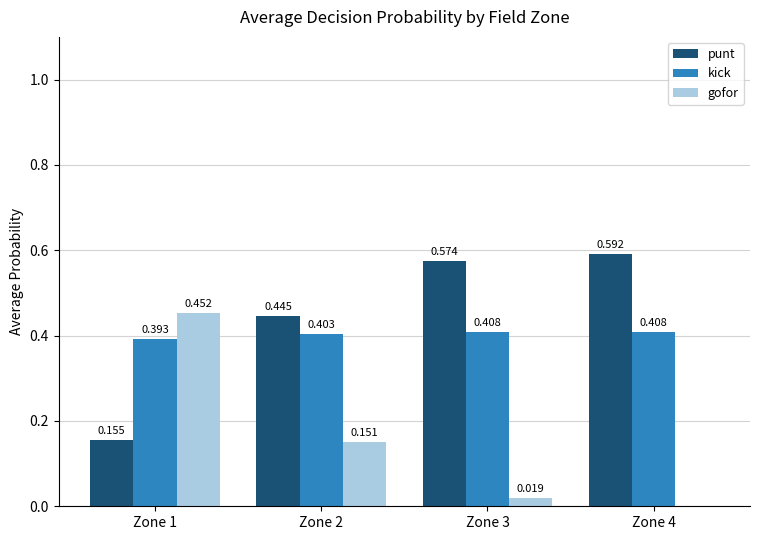

At which label is punt closest to 0?

Zone 1